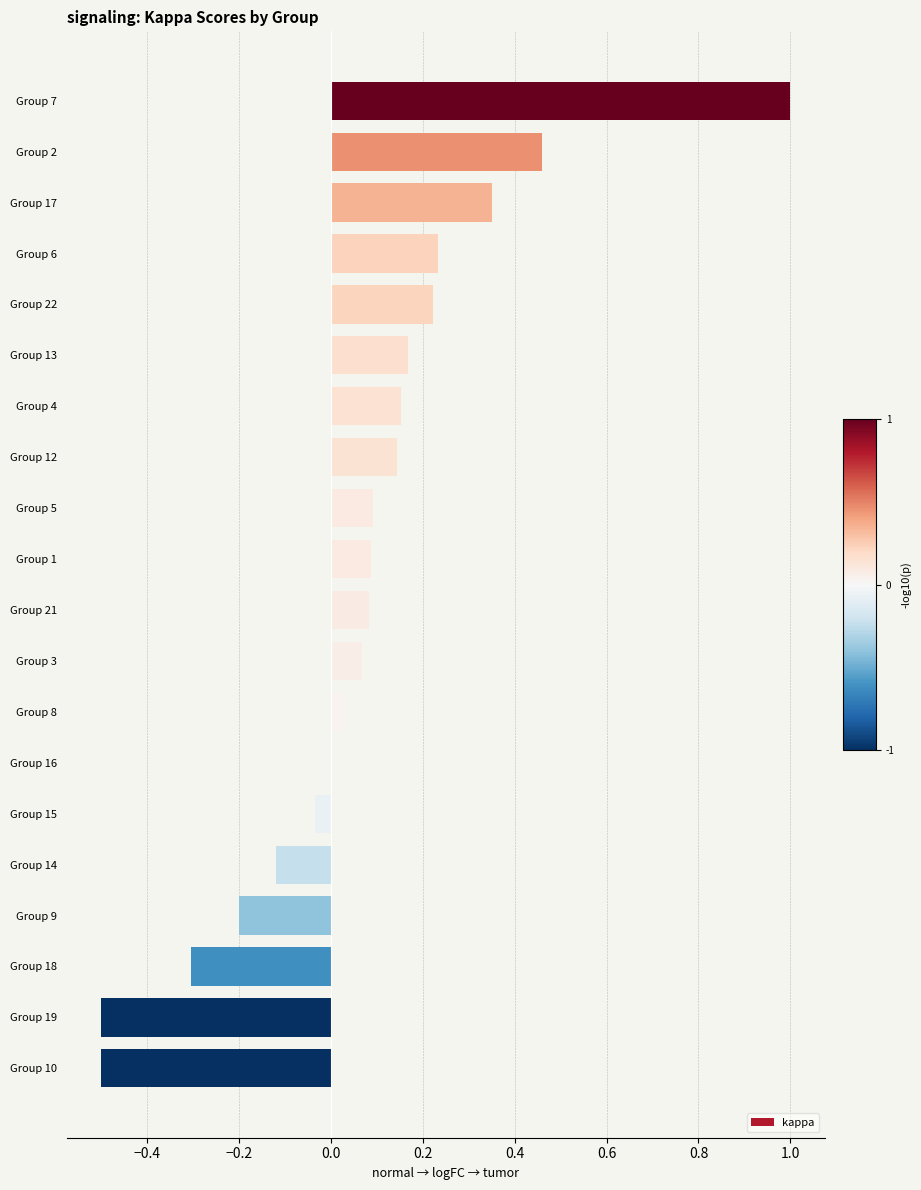

The value at Group 14 is -0.2. True or false?

False